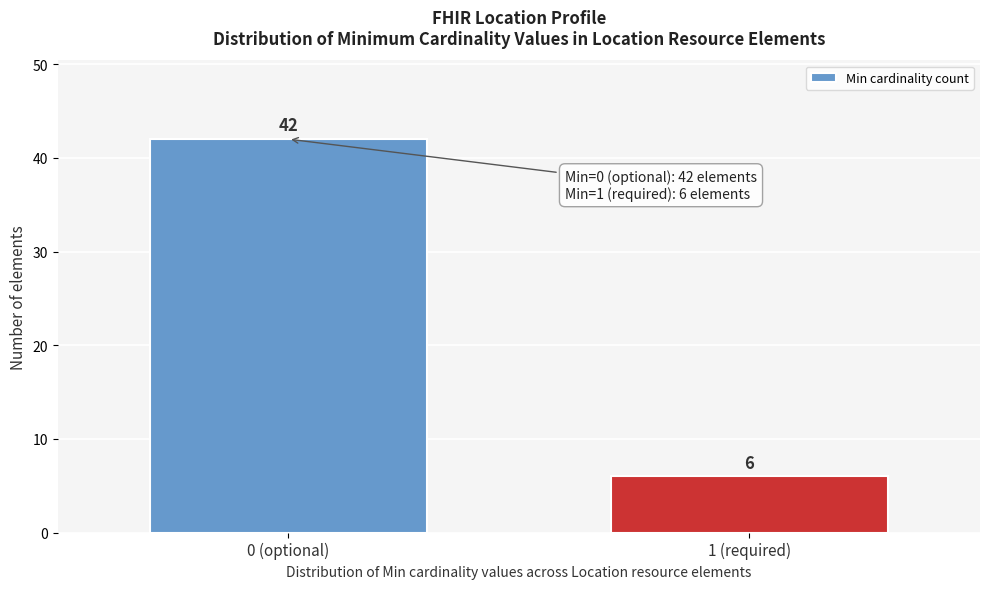

Reading left to right, transcribe all the data shown in this chart.

0 (optional)=42	1 (required)=6